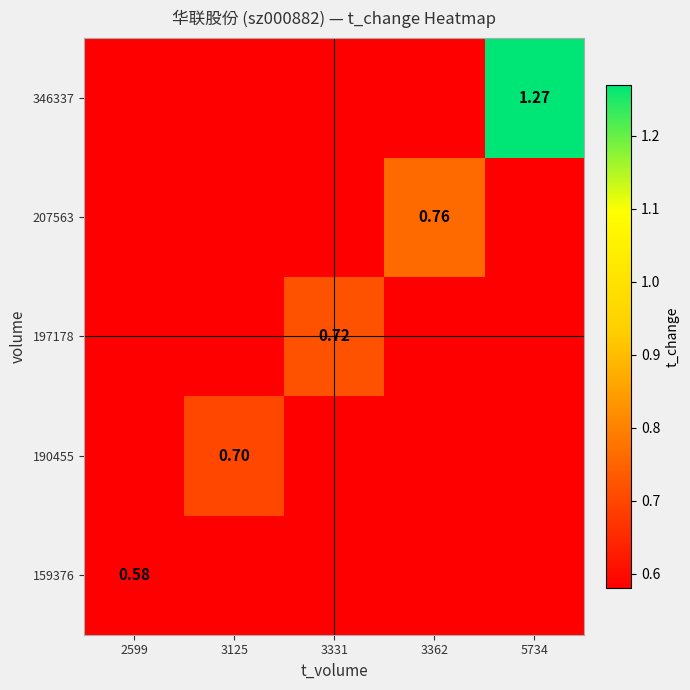

At 3331, list the series in order from largest to smallest.

159376, 190455, 197178, 207563, 346337